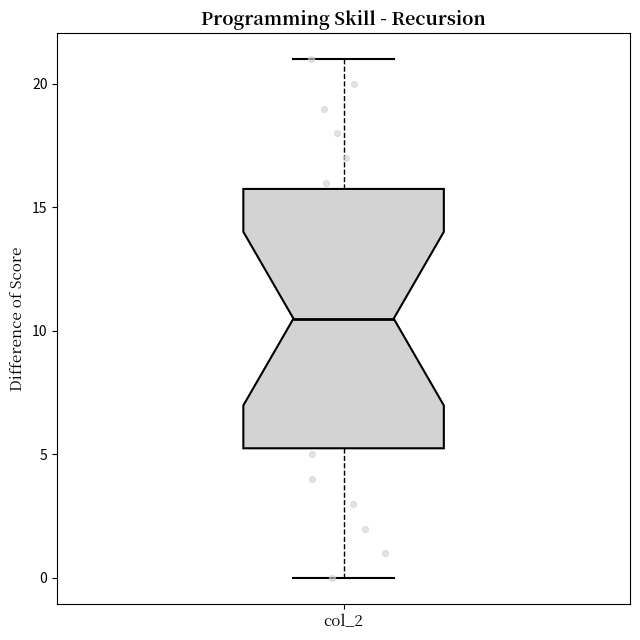

Read this box plot against the y-axis: the position of the median line, the range covered by the box, and the ends of both whiskers. The values are not printed on the chart, so give them approximately, as read against the axis.

median 10.5, box 5.5 to 16.0, whiskers 0.0 to 21.0